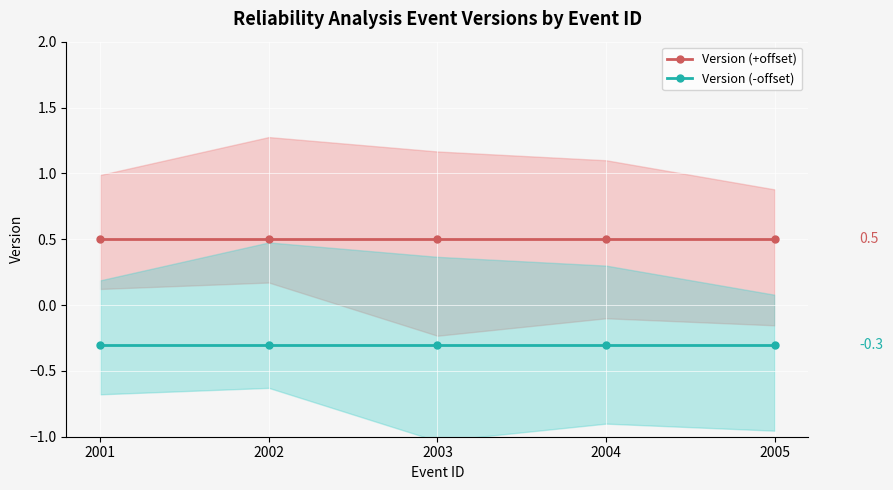

List the series in order of their overall mean, lowest first.

Version (-offset), Version (+offset)